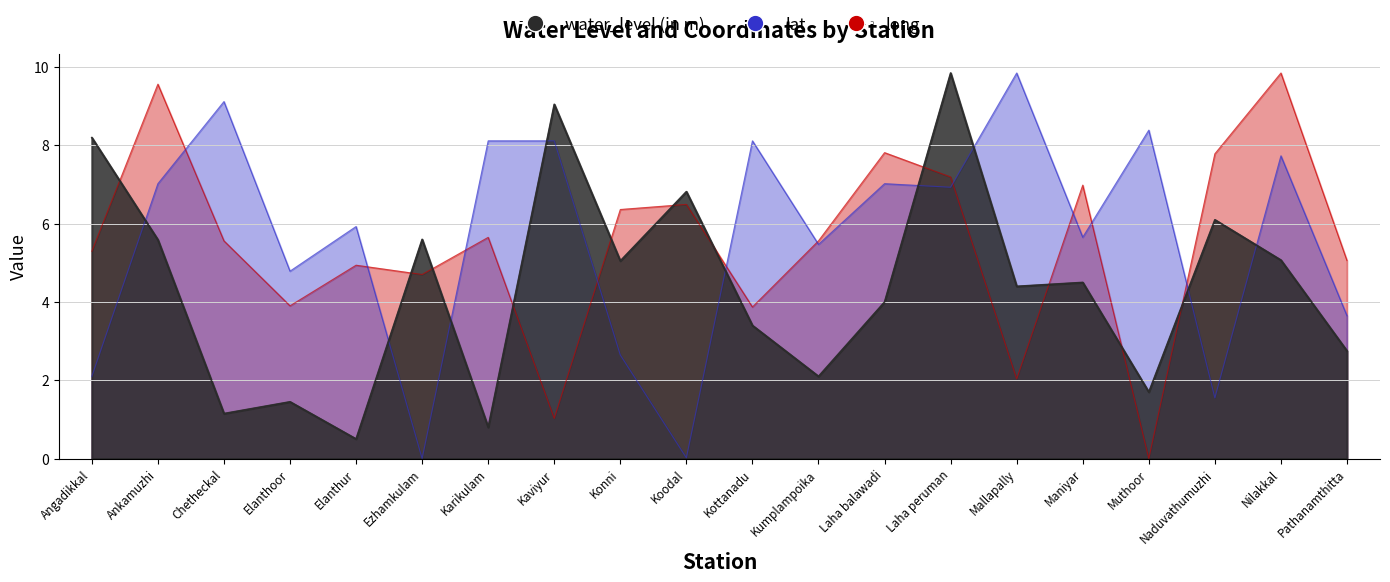

What is the sum of all water_level (in m) values?

88.1